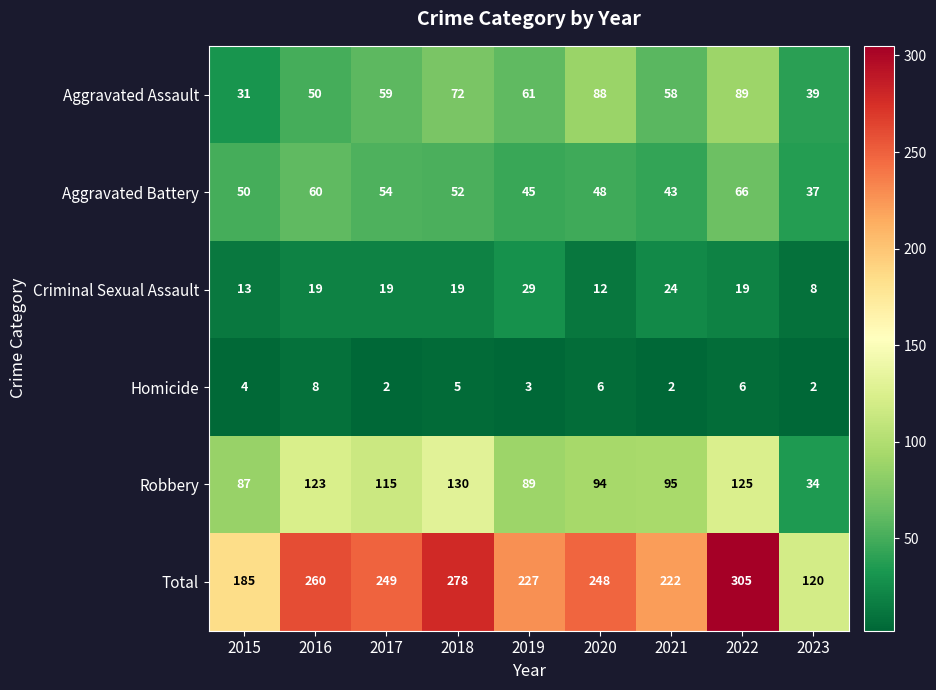

What is the lowest value of the Aggravated Battery series?

37